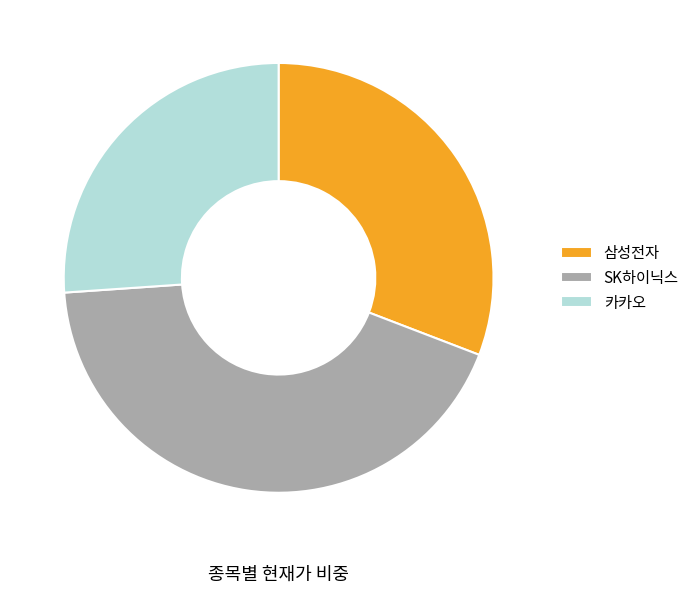

Is there a majority slice in this chart?

No